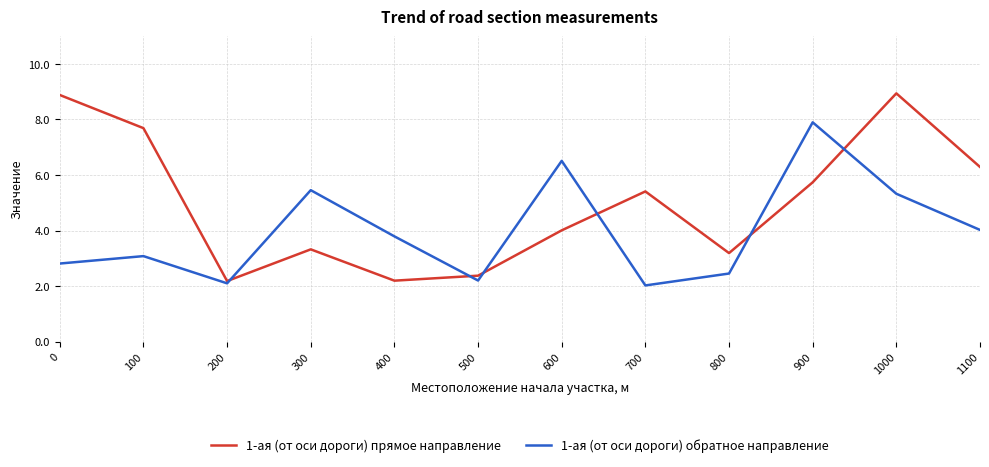

Does the chart display data point markers on the line(s)?

No